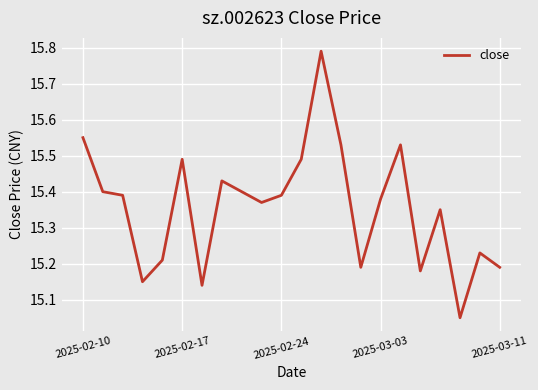

How many categories are shown in the chart?

22